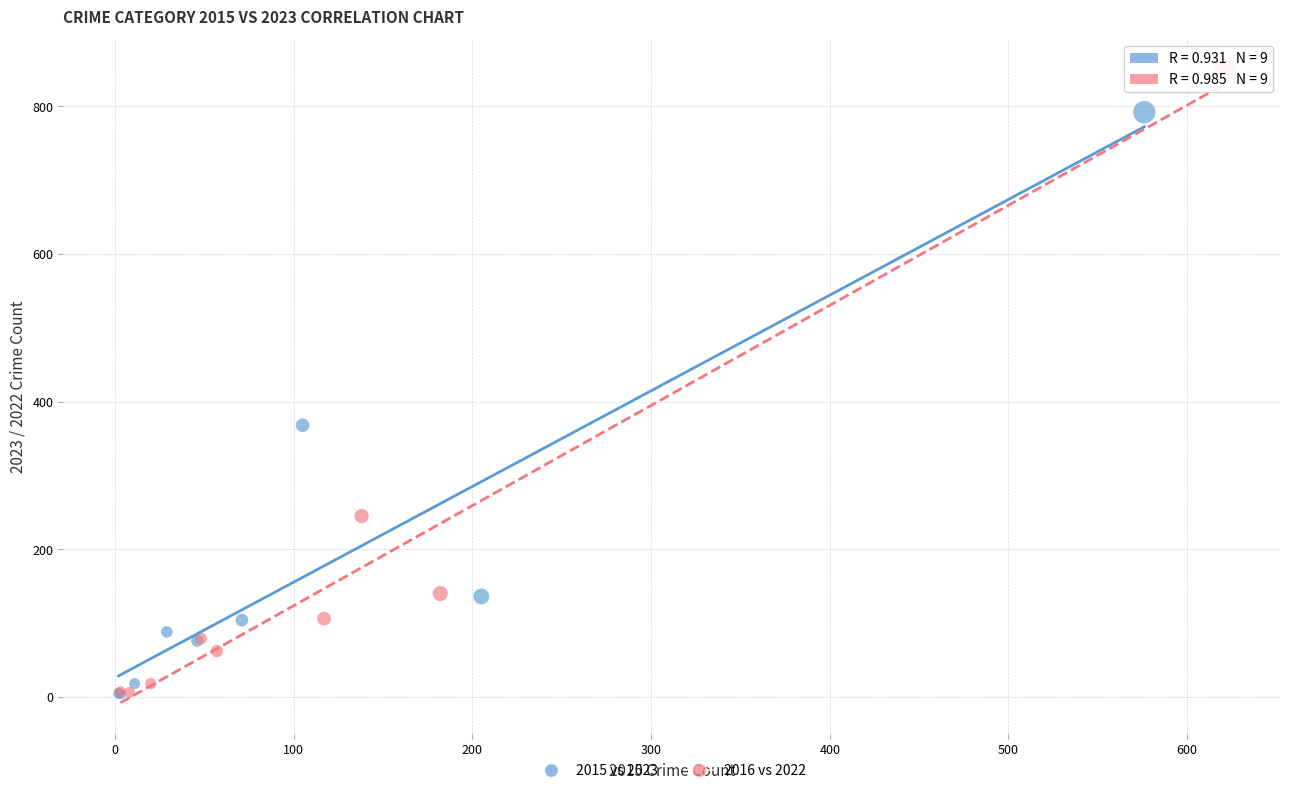

Which series has the widest spread of Y values?

2016 vs 2022